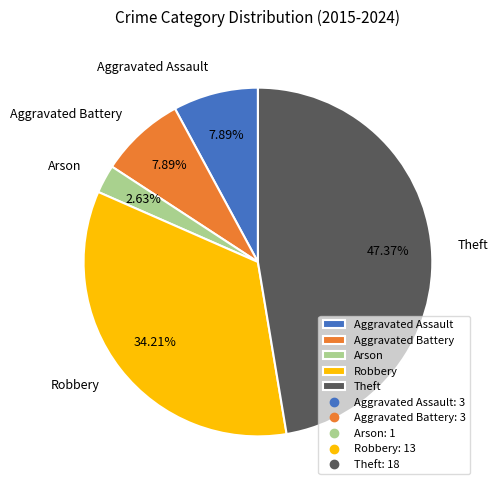

Count the number of slices in the pie.

5